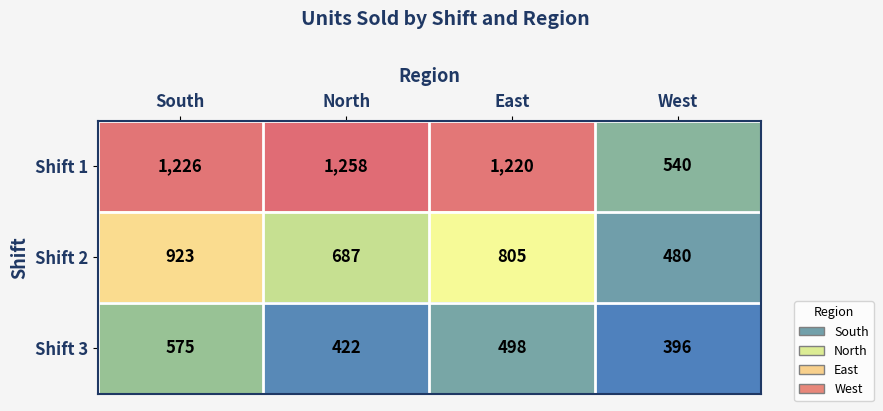

At which category is the sum across all series the highest?

South